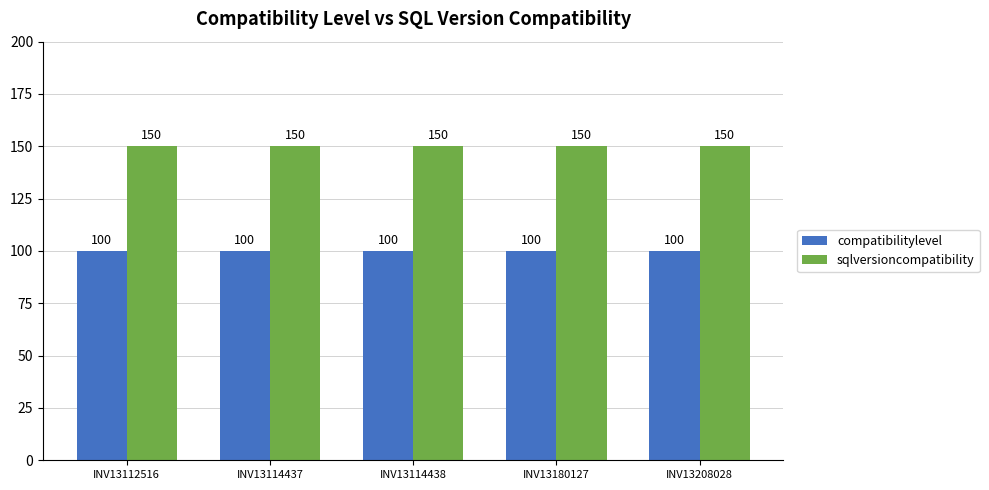

What is the highest value of the sqlversioncompatibility series?

150